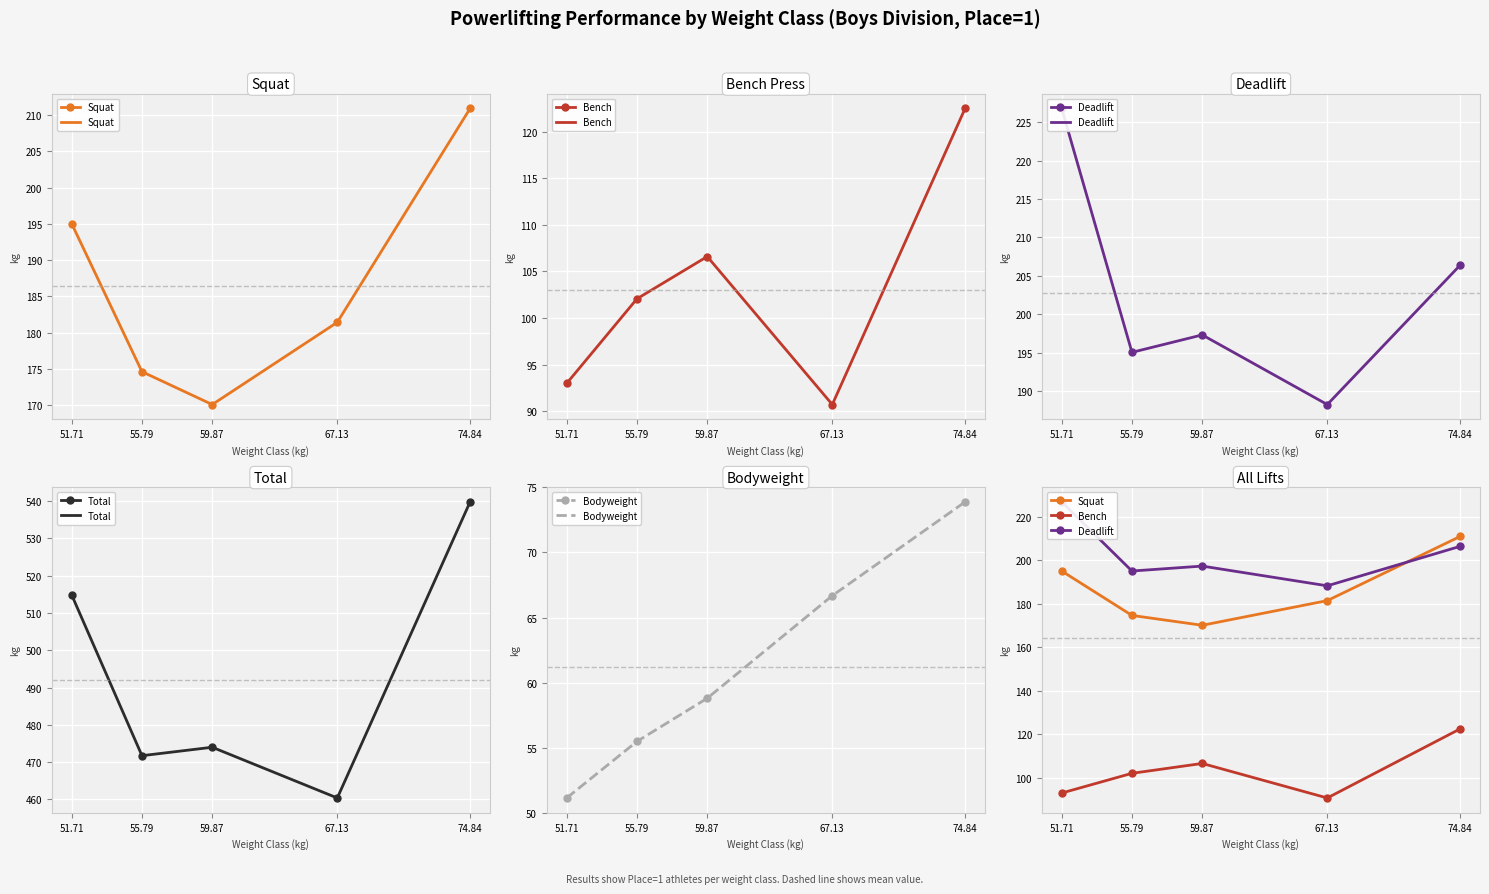

What is the approximate value of Deadlift at 59.87?

197.3